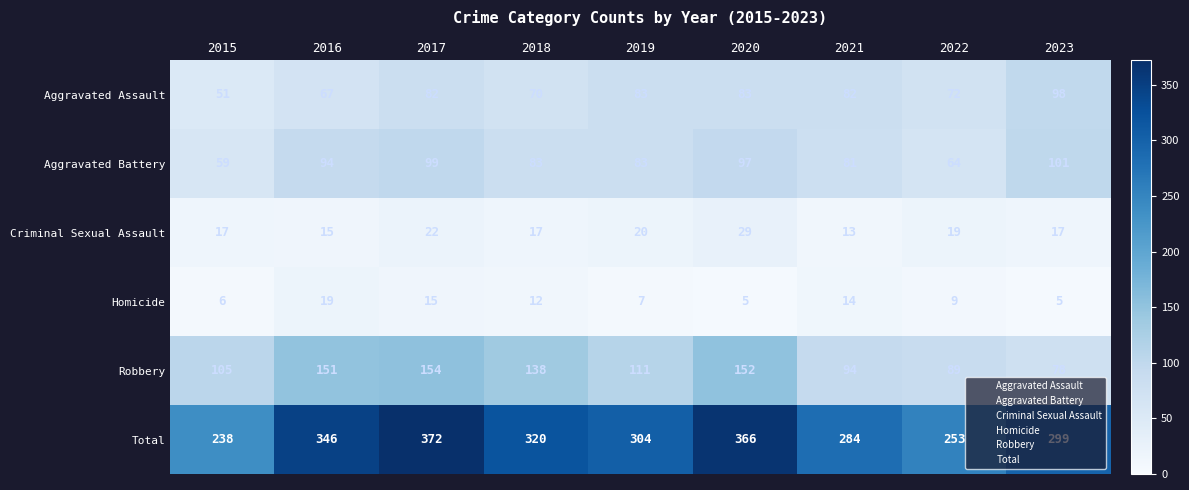

What is the minimum value for Robbery?

78